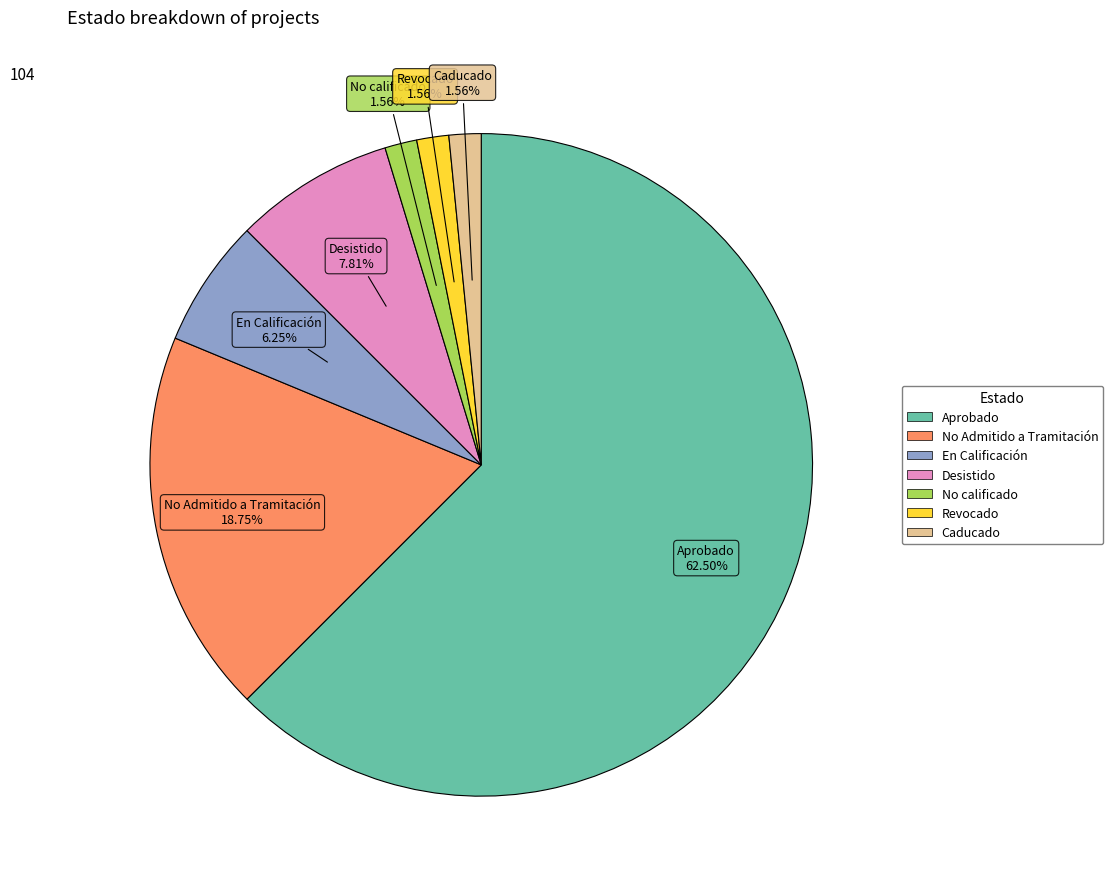

What is the total percentage of Desistido and Revocado?

9.4%